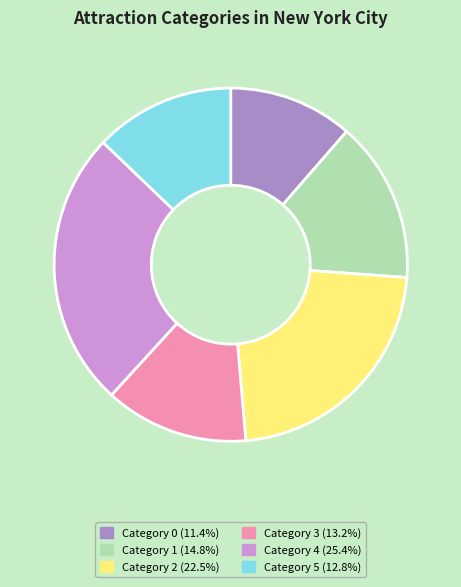

Count the number of slices in the pie.

6